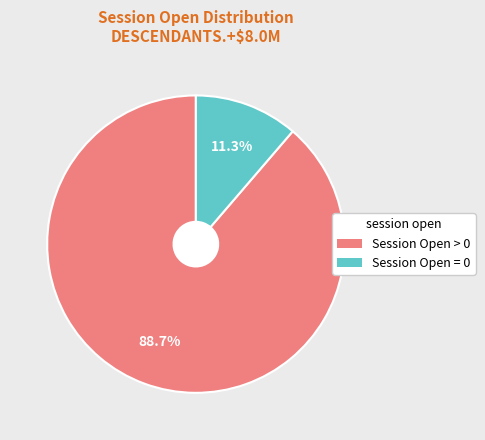

How many segments does this pie chart have?

2